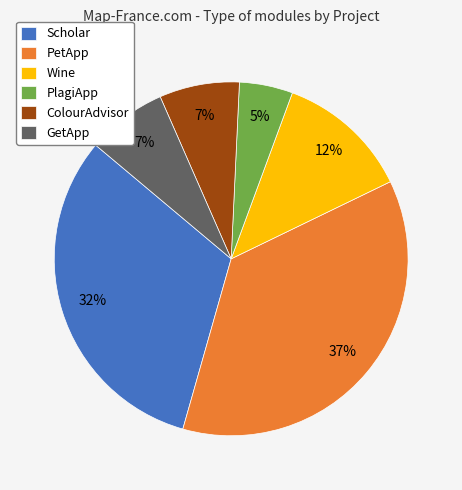

How many slices are in this pie chart?

6